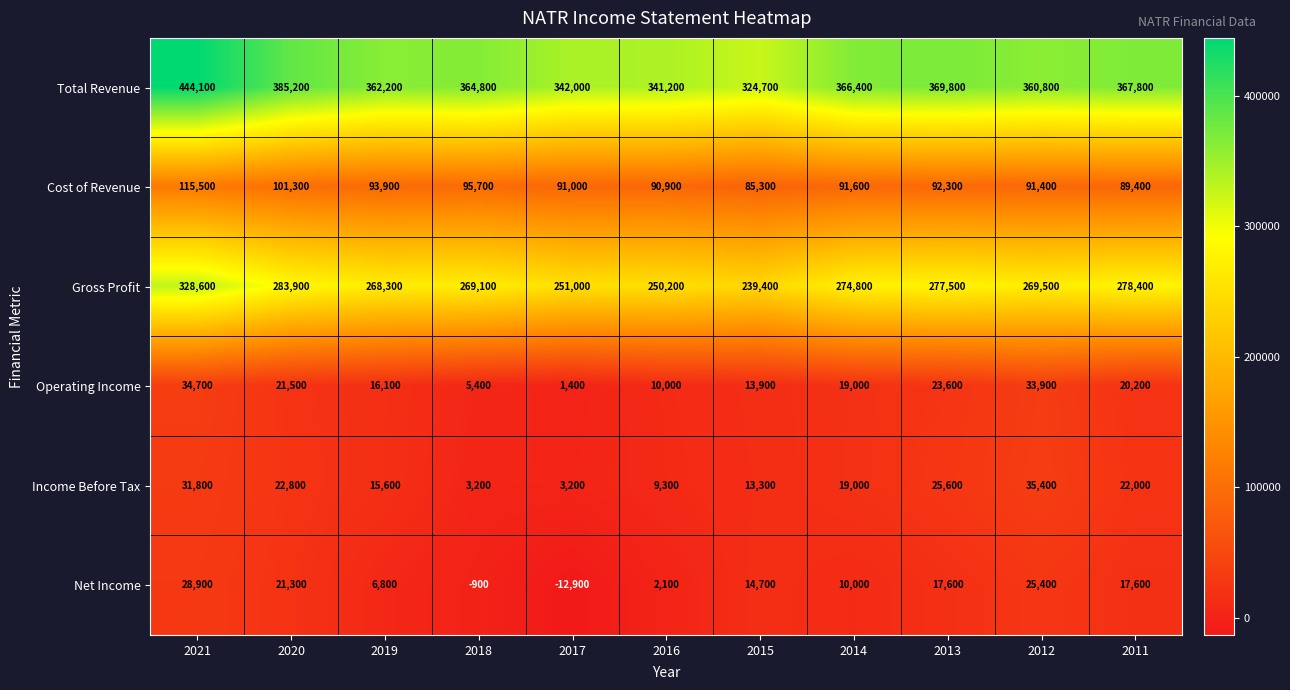

What is the spread (max minus min) of values at 2018?

365700